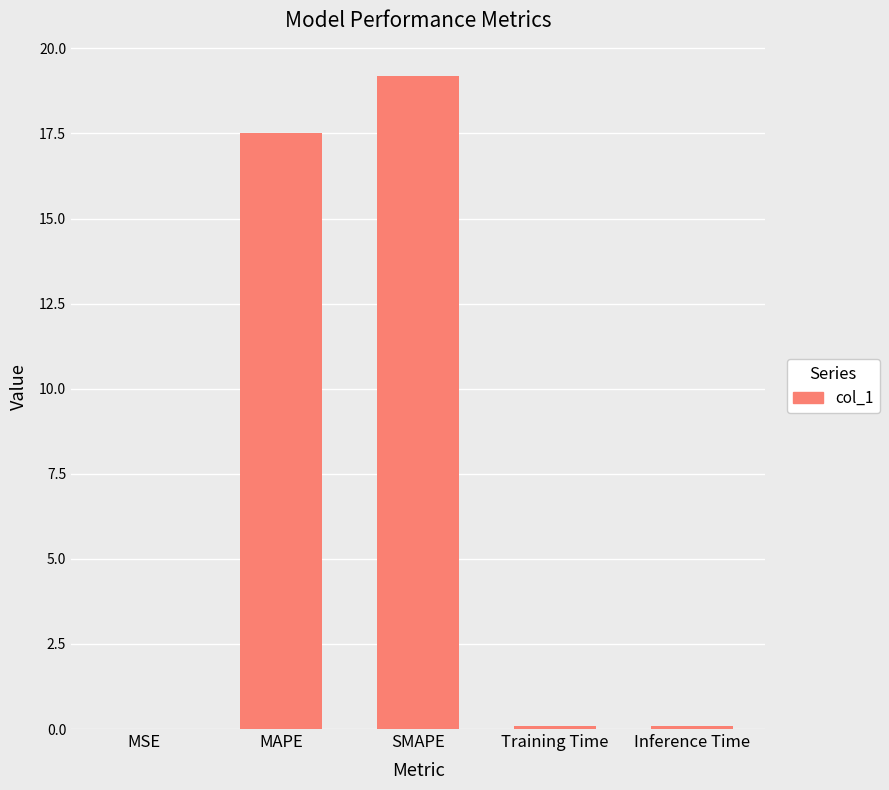

At which label is the value closest to 9?

MAPE